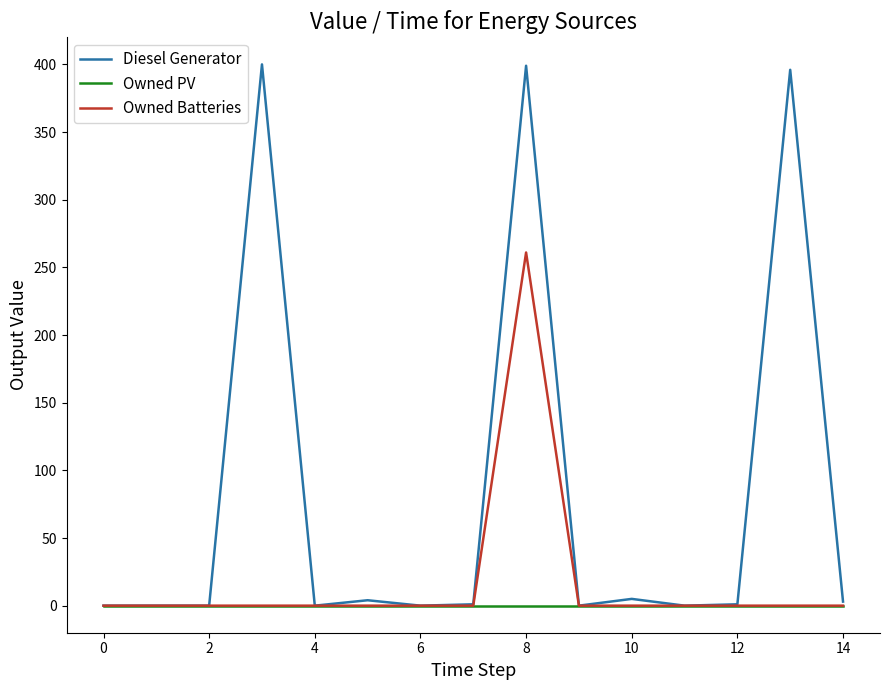

Is this an area chart (filled region under the line)?

No